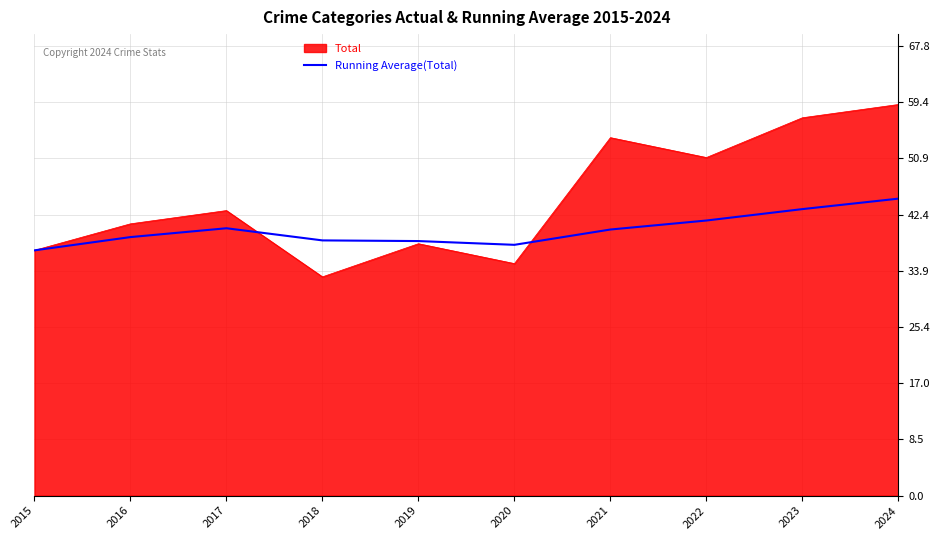

At which category does the chart reach its peak across all series?

2024